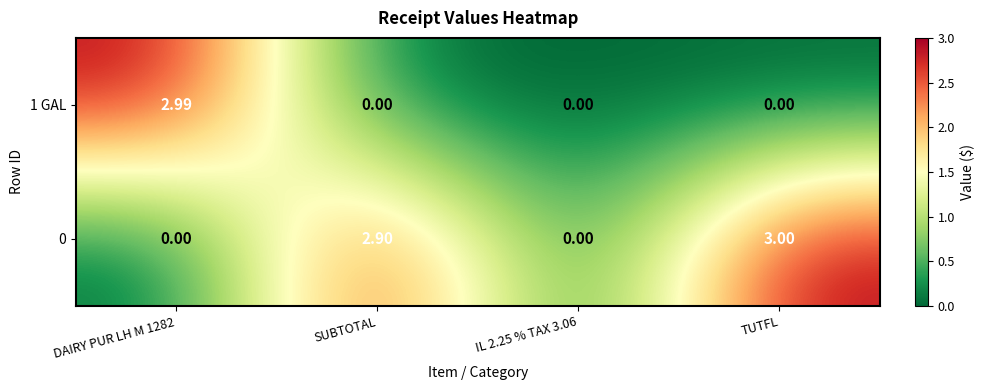

How many series are shown in this chart?

2